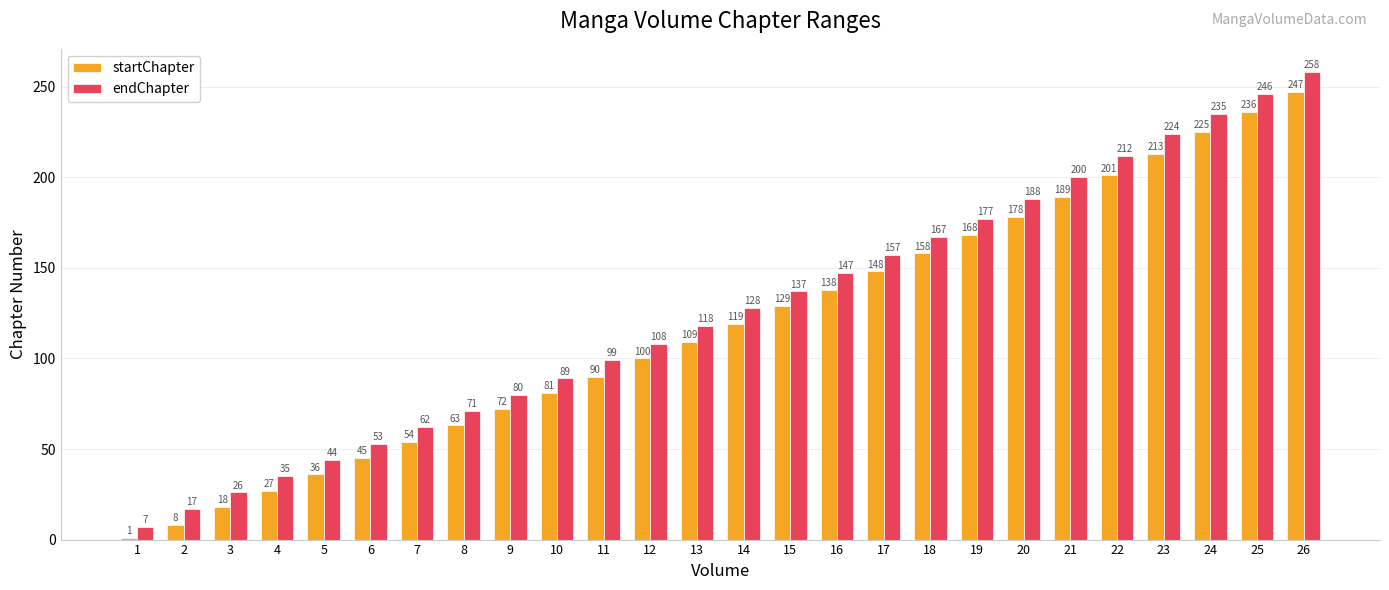

What is the difference between the endChapter values at 6 and 4?

18